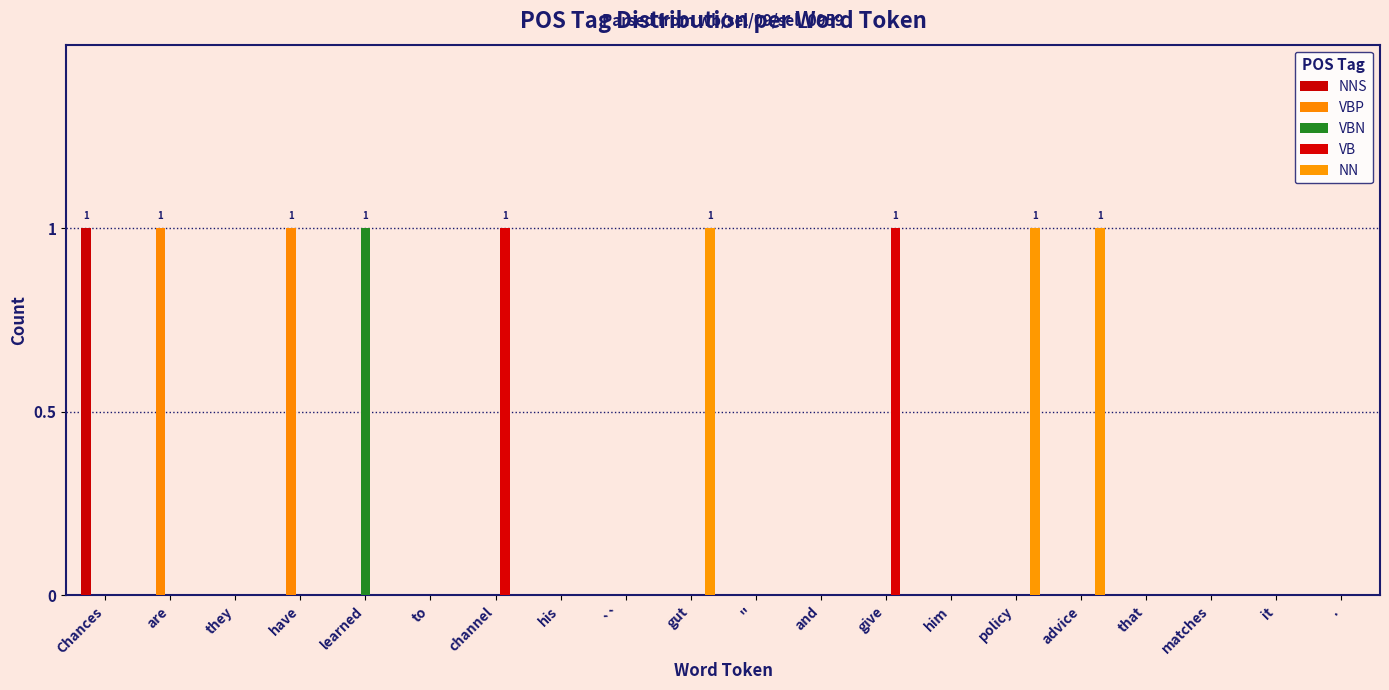

How many distinct data groups are displayed?

5